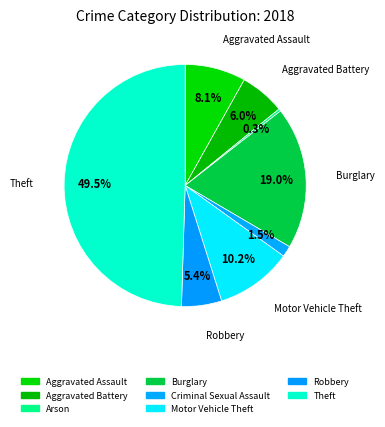

Count the number of slices in the pie.

8